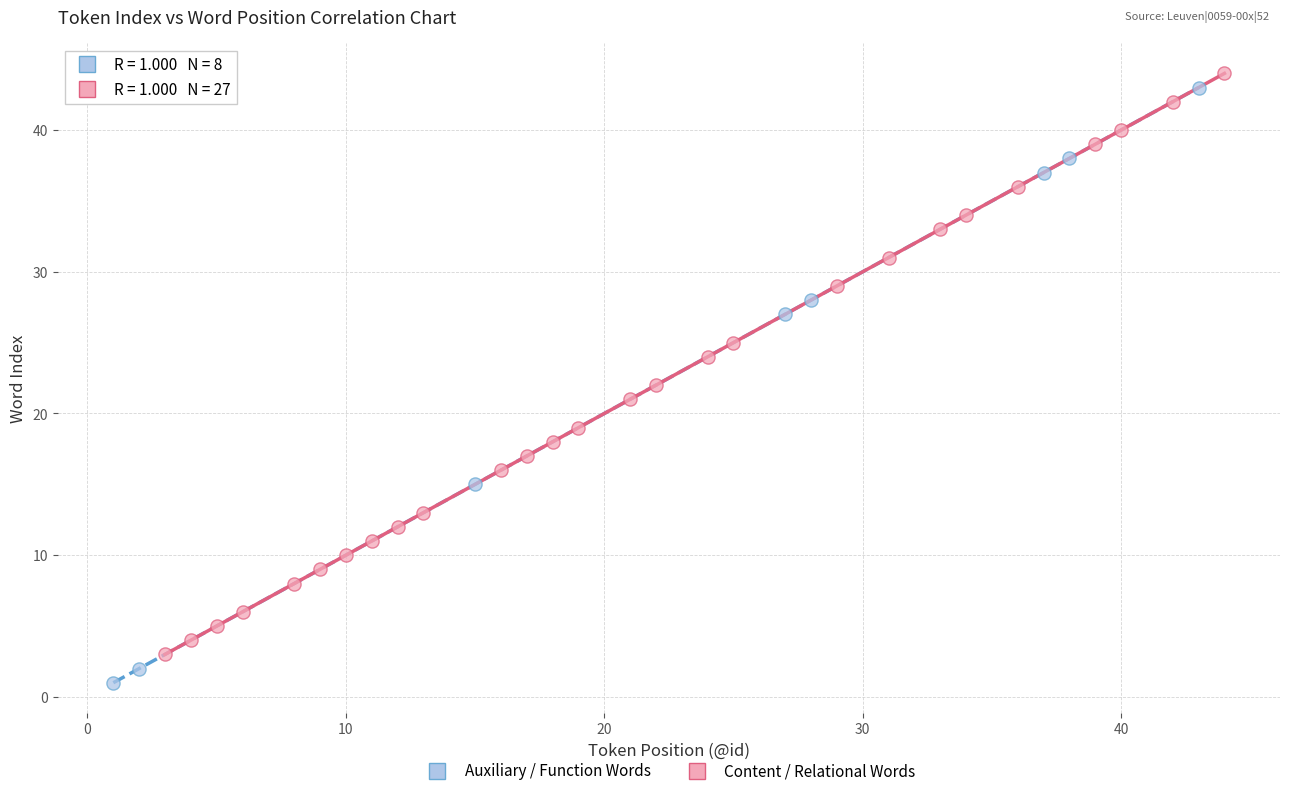

Which series contains the lowest Y value?

Auxiliary / Function Words